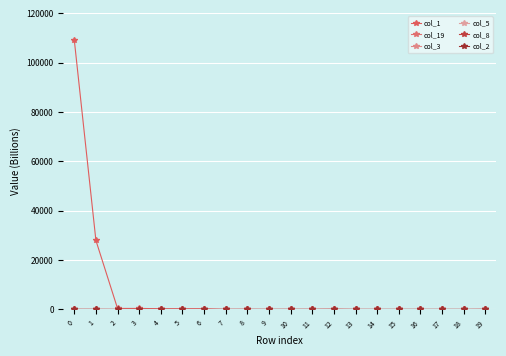

True or false: col_1 and col_19 cross at least once.

False